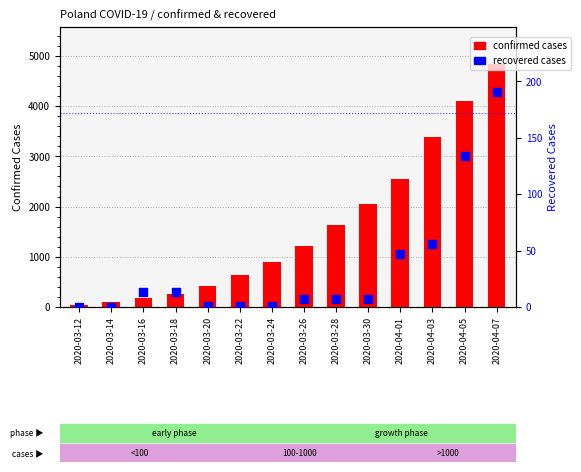

At which category is the sum across all series the highest?

2020-04-07